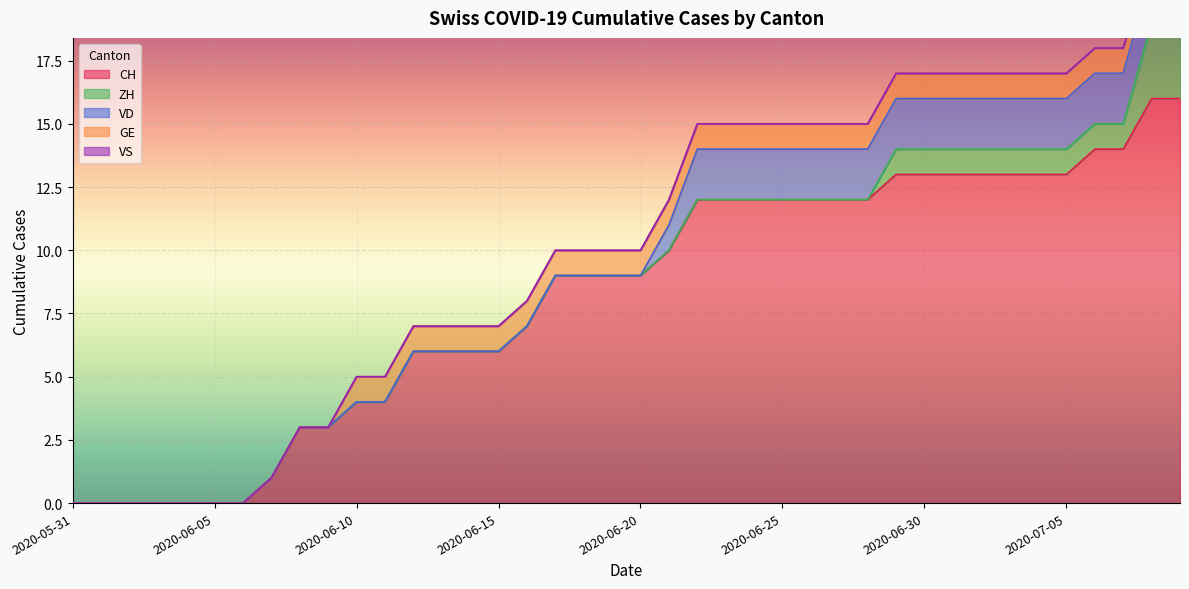

What are all the series names shown in the legend?

CH, ZH, VD, GE, VS